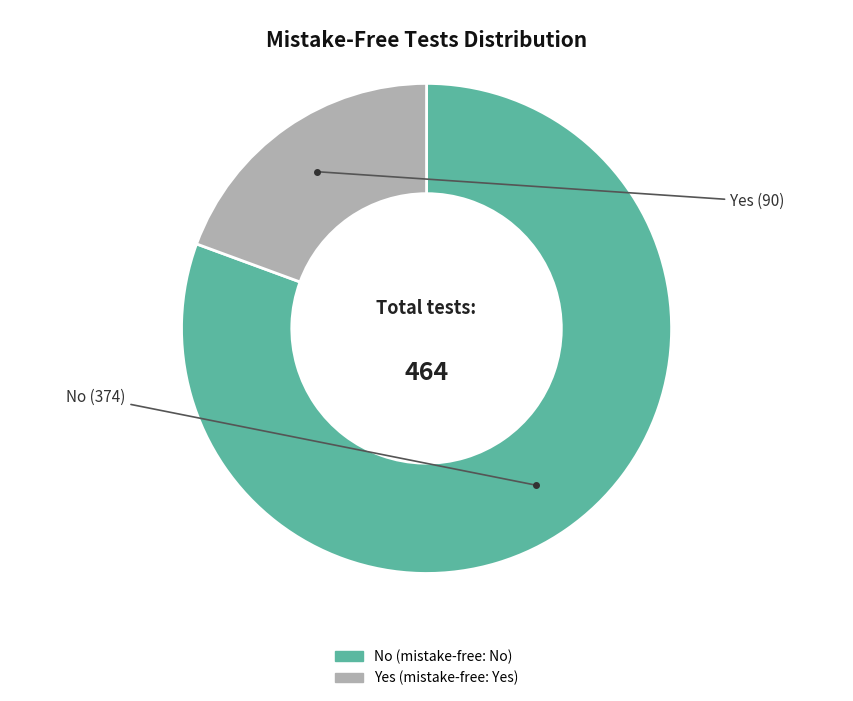

Which category has the biggest portion of the pie?

No